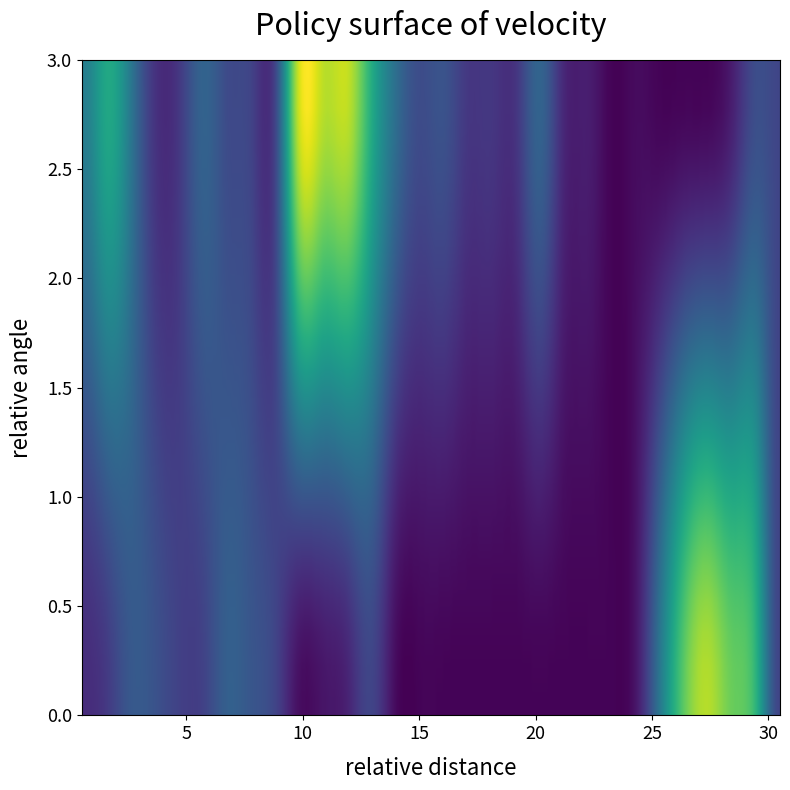

Rank the categories by 2 value from highest to lowest.

27, 28, 26, 29, 25, 7, 3, 8, 4, 9, 13, 30, 6, 5, 2, 1, 12, 24, 11, 10, 14, 15, 16, 17, 18, 19, 20, 21, 22, 23